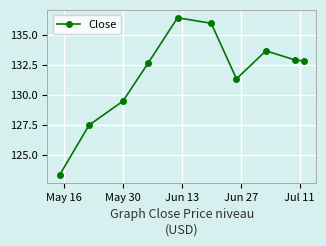

True or false: the data has more than 0 interior local peaks.

True